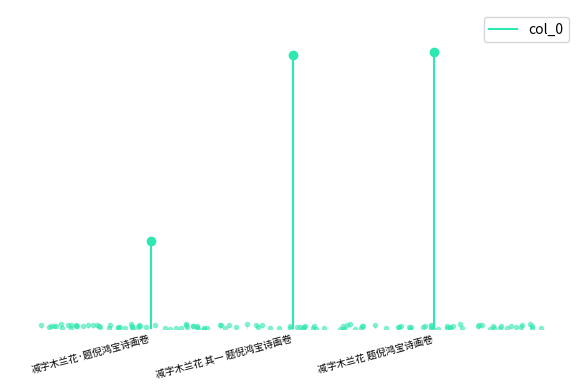

Which label corresponds to the smallest value in the chart?

减字木兰花·题倪鸿宝诗画卷